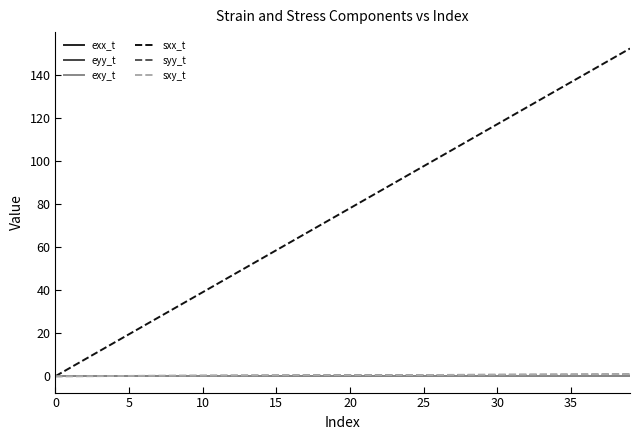

How many categories are shown in the chart?

40